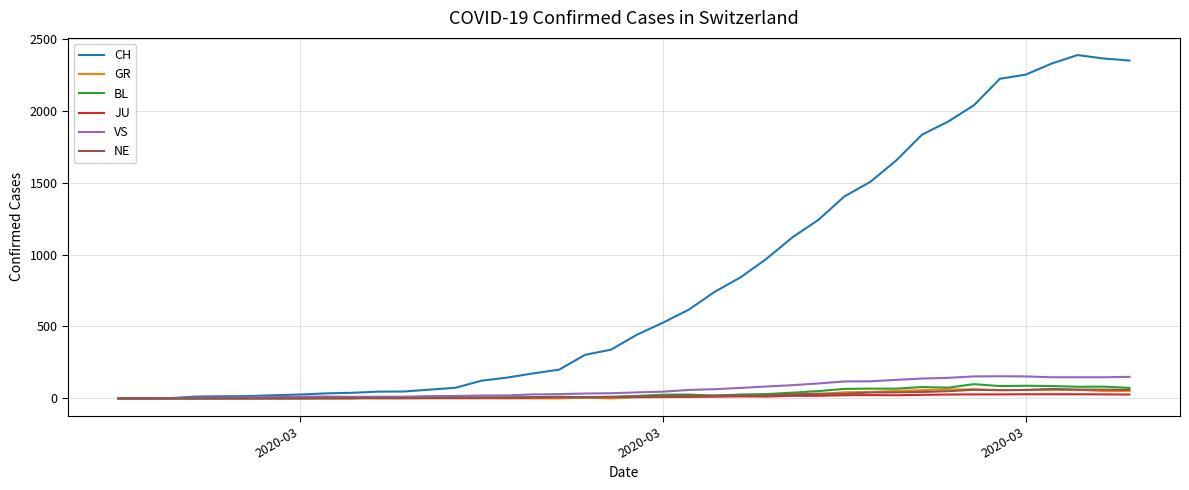

What is the greatest value displayed?

2387